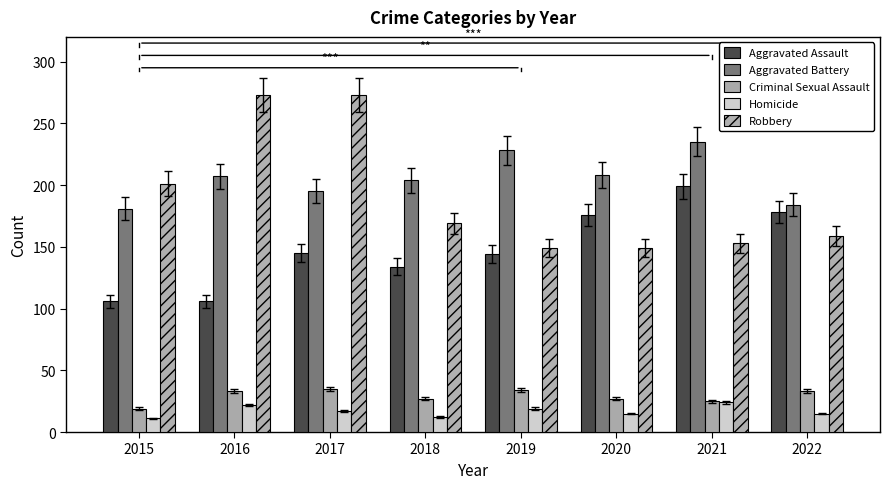

List the labels in order of Homicide value, largest first.

2021, 2016, 2019, 2017, 2020, 2022, 2018, 2015